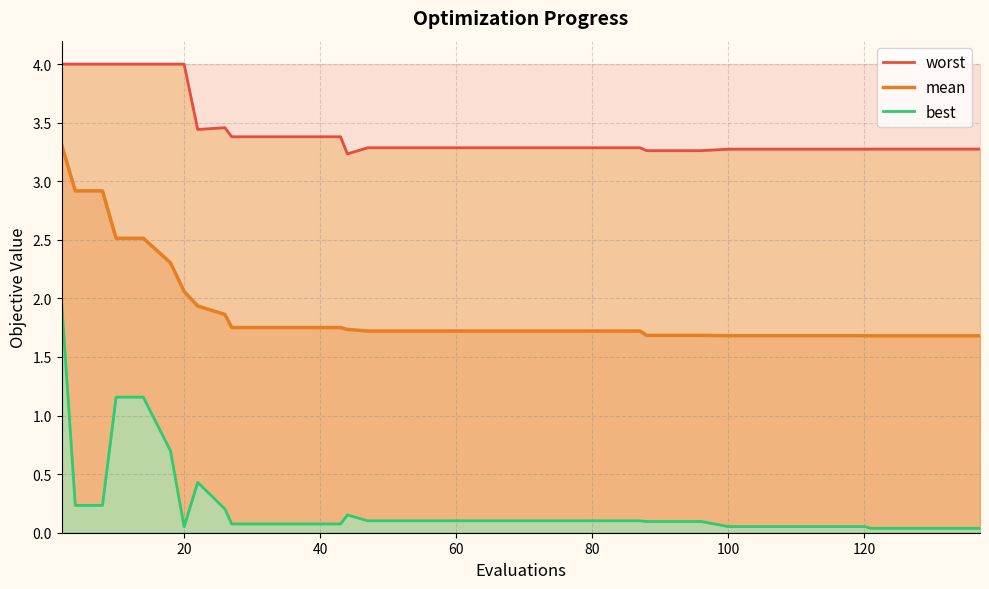

True or false: mean and worst intersect in this chart.

False